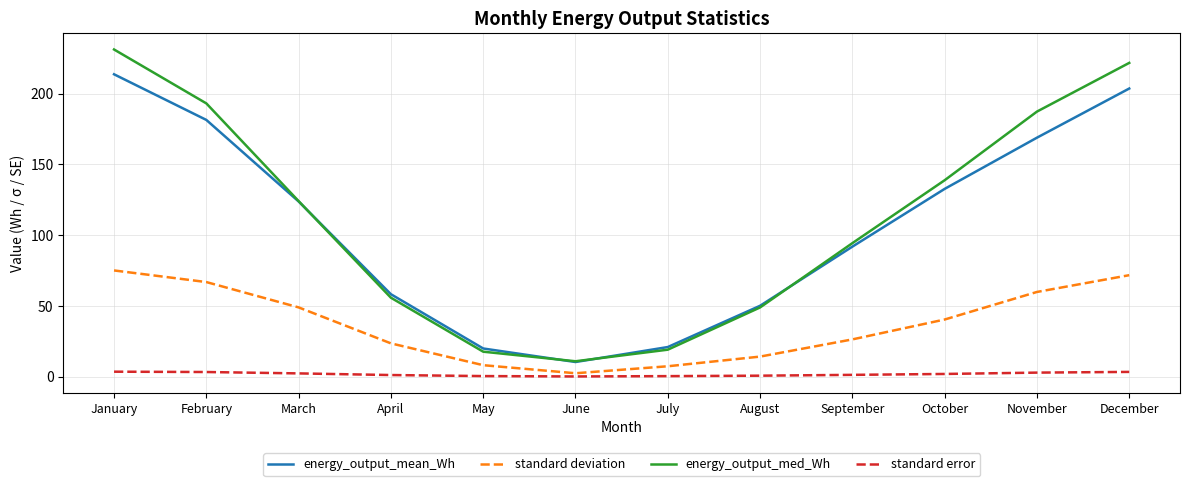

At which category is the sum across all series the highest?

January